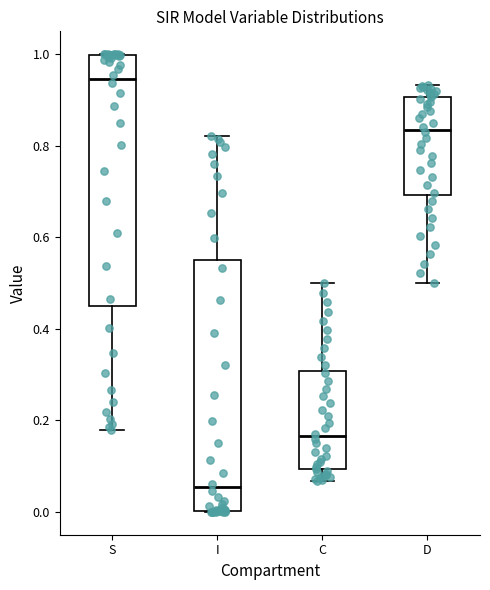

Which box's median line is the lowest?

I